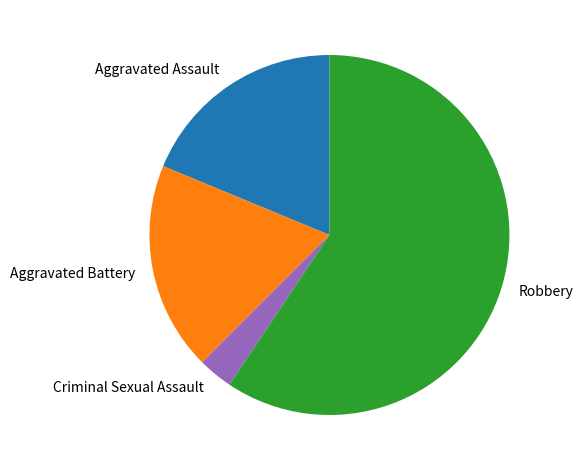

Do Criminal Sexual Assault and Aggravated Battery together represent more than half of the pie?

No